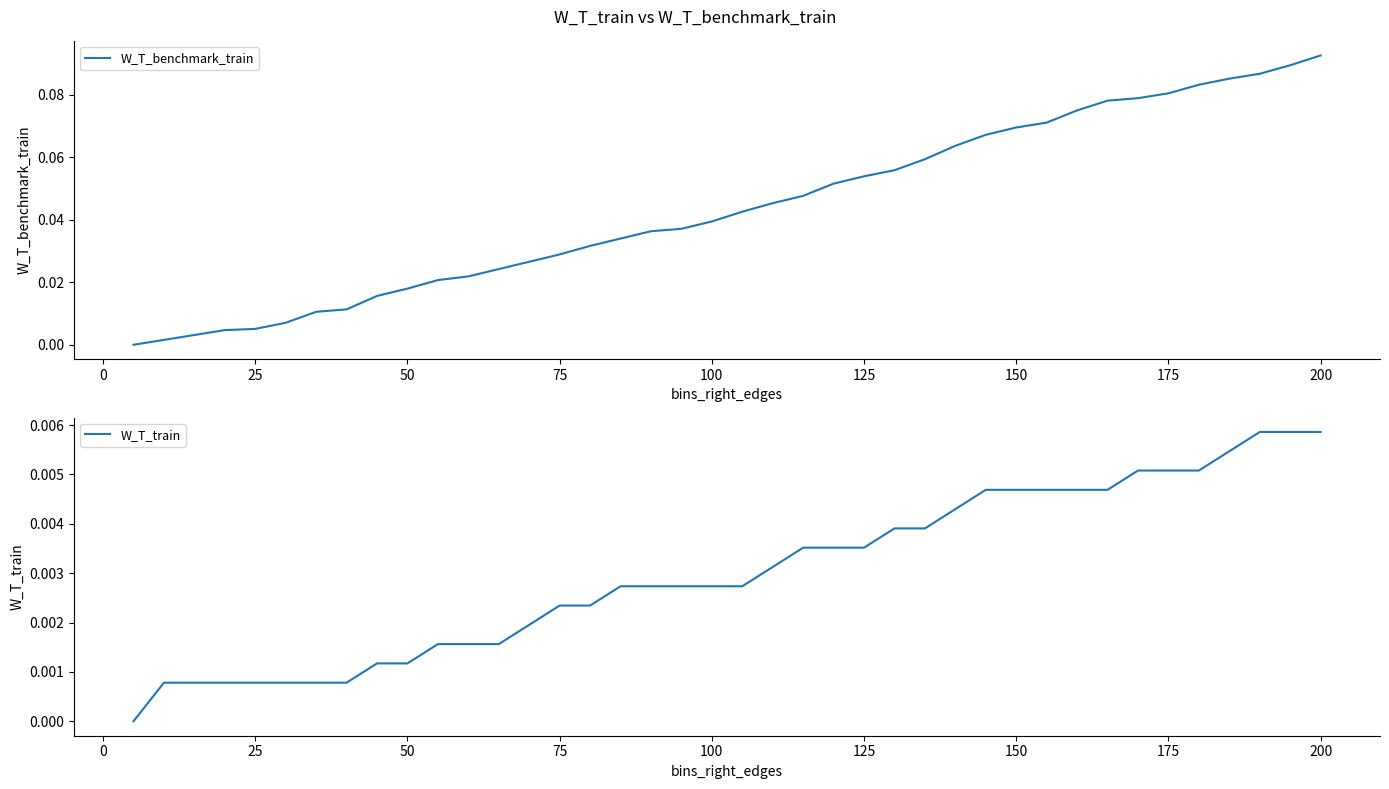

Does the chart display data point markers on the line(s)?

No